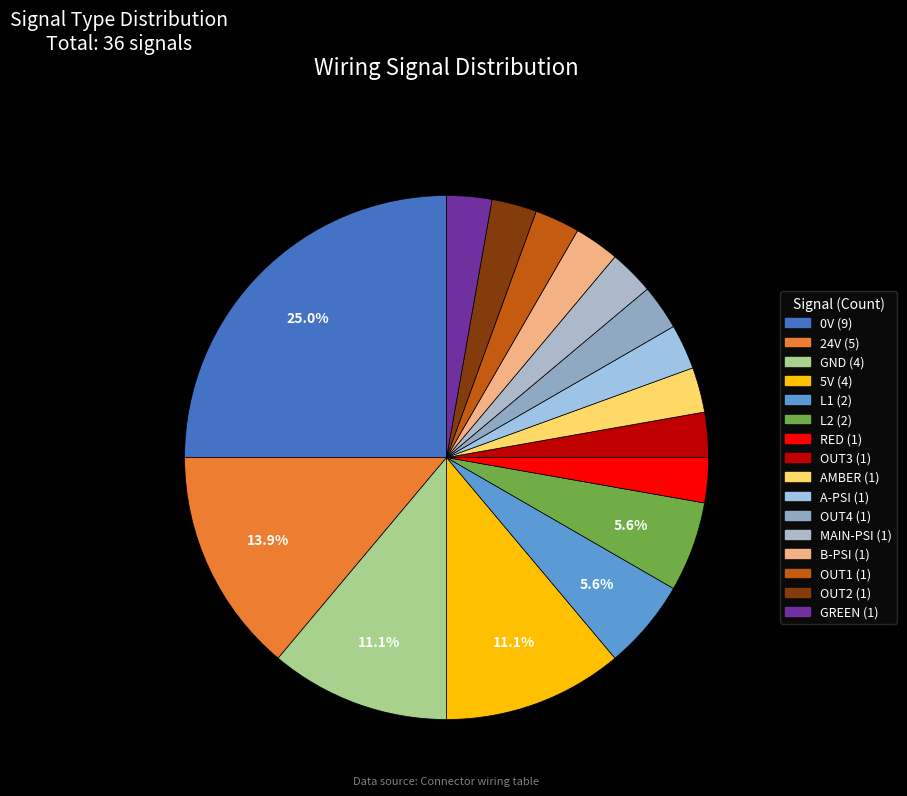

Is there any slice that represents more than half of the pie?

No